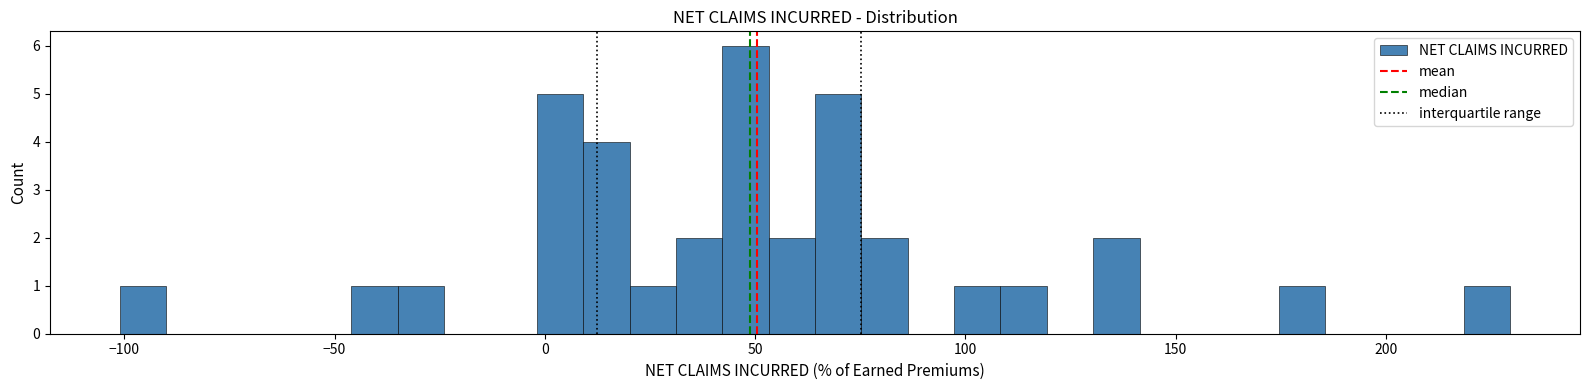

Around what value on the x-axis is the tallest bar? Give the approximate position of its centre, as read against the axis.

50